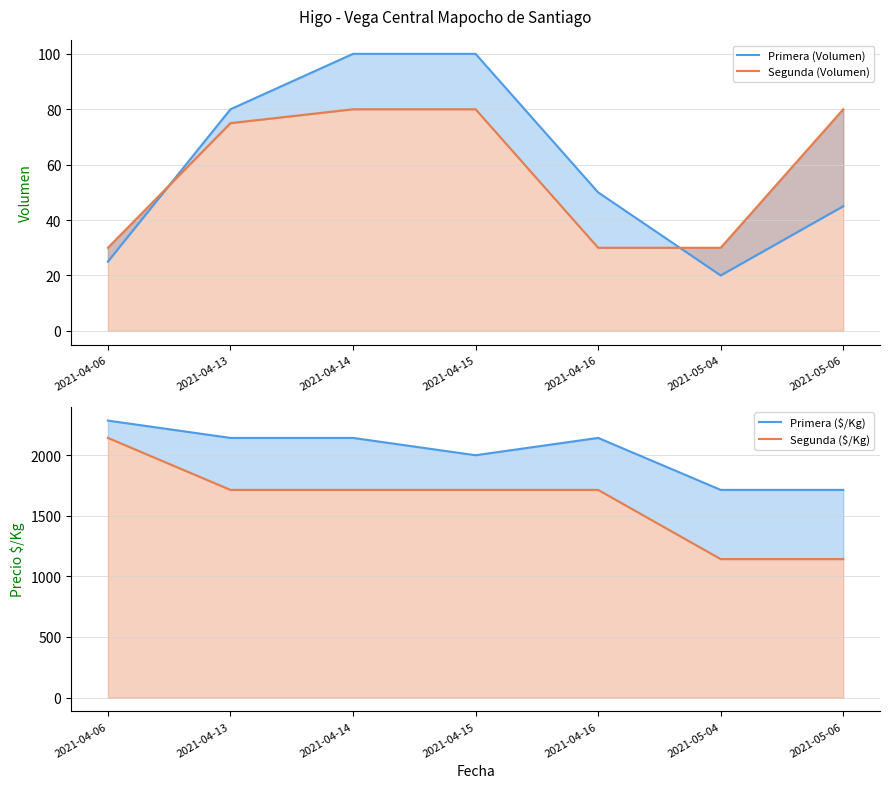

Reading left to right, list all the values displayed in this chart.

Primera (Volumen): 2021-04-06=25	2021-04-13=80	2021-04-14=100	2021-04-15=100	2021-04-16=50	2021-05-04=20	2021-05-06=45
Segunda (Volumen): 2021-04-06=30	2021-04-13=75	2021-04-14=80	2021-04-15=80	2021-04-16=30	2021-05-04=30	2021-05-06=80
Primera ($/Kg): 2021-04-06=2286	2021-04-13=2143	2021-04-14=2143	2021-04-15=2000	2021-04-16=2143	2021-05-04=1714	2021-05-06=1714
Segunda ($/Kg): 2021-04-06=2143	2021-04-13=1714	2021-04-14=1714	2021-04-15=1714	2021-04-16=1714	2021-05-04=1143	2021-05-06=1143